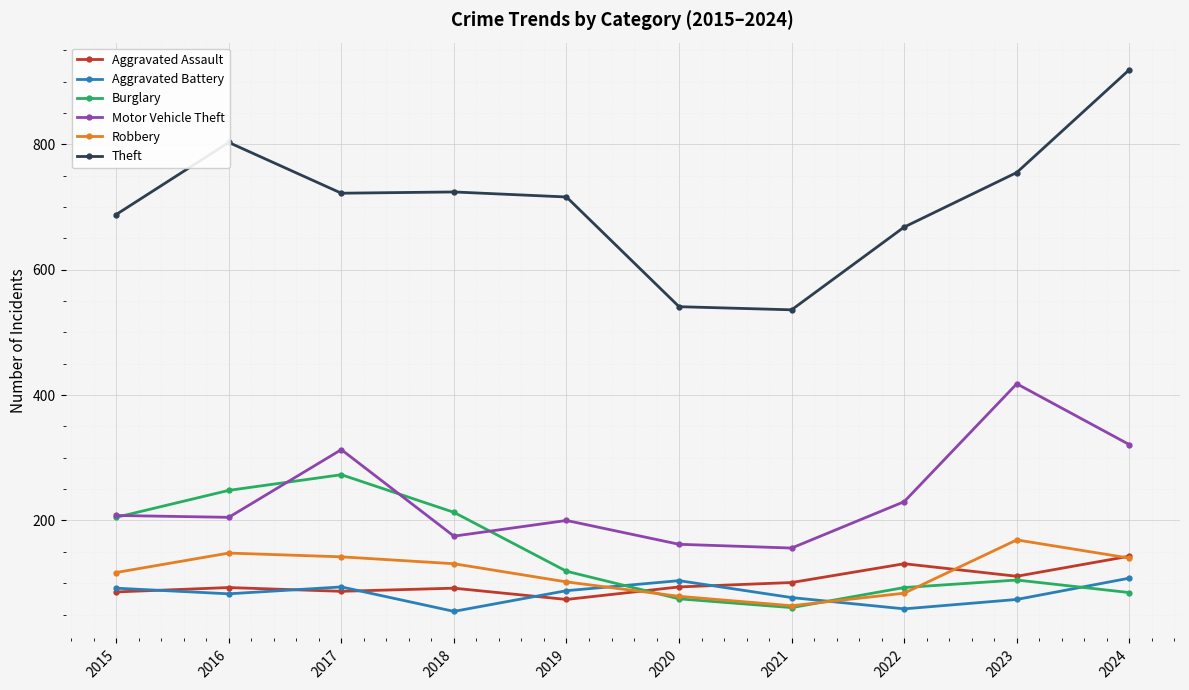

At which category is the sum across all series the highest?

2024